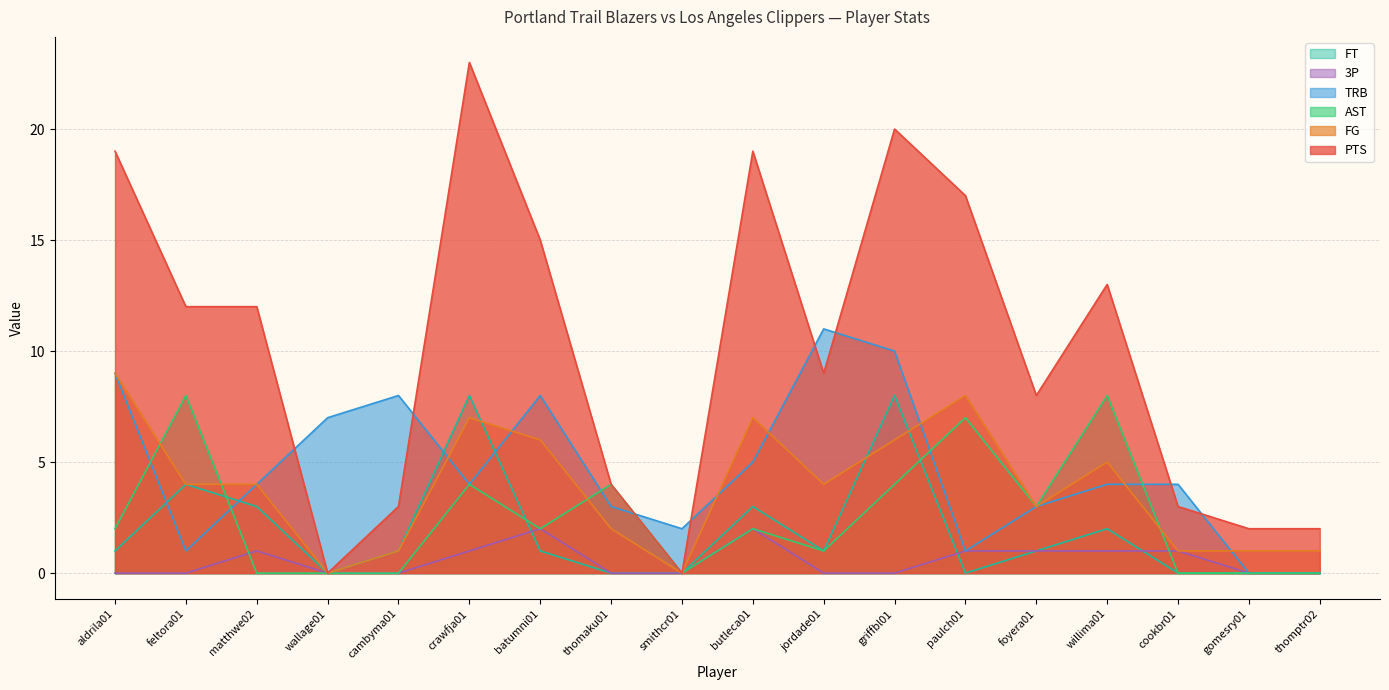

Is it true that 3P equals 1 at cambyma01?

False